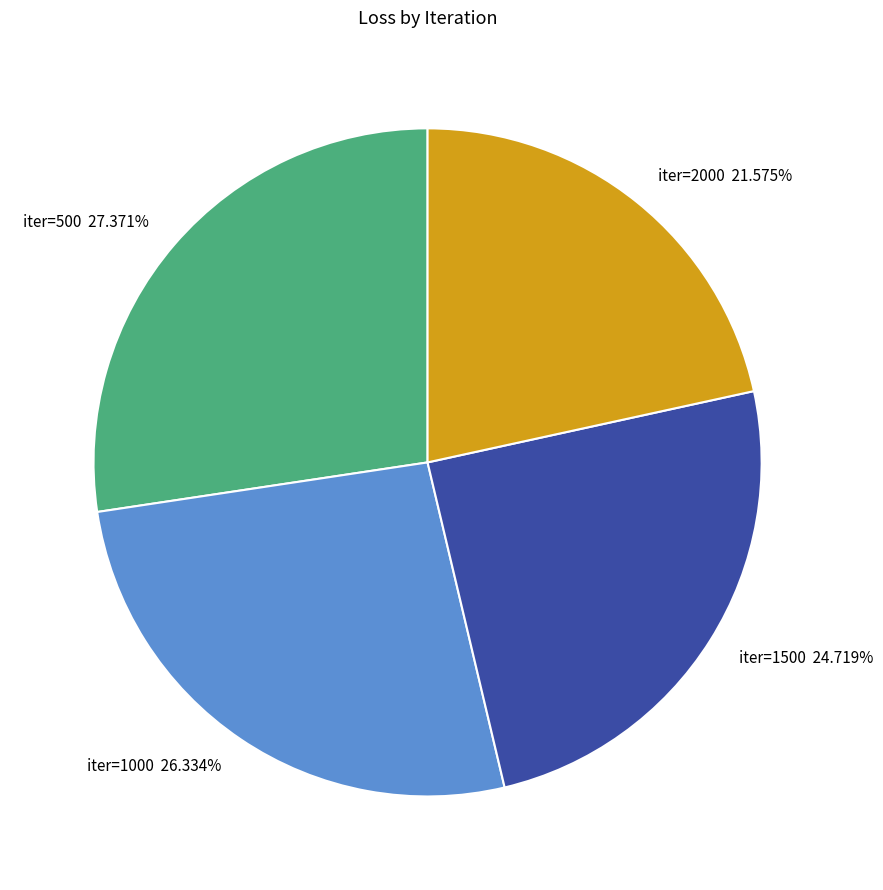

Does any single category account for the majority?

No